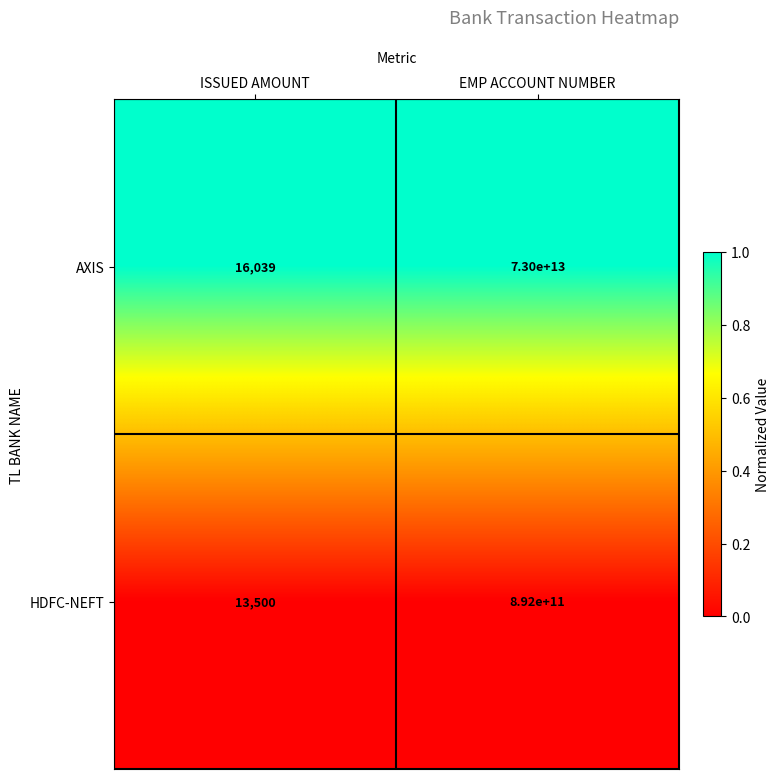

Which series has the largest range (max minus min)?

AXIS